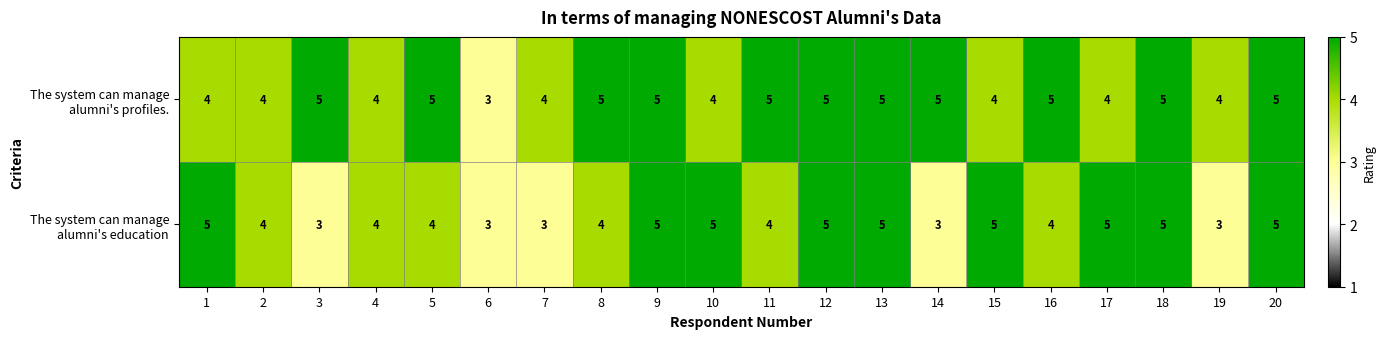

What is the maximum value shown in the chart?

5